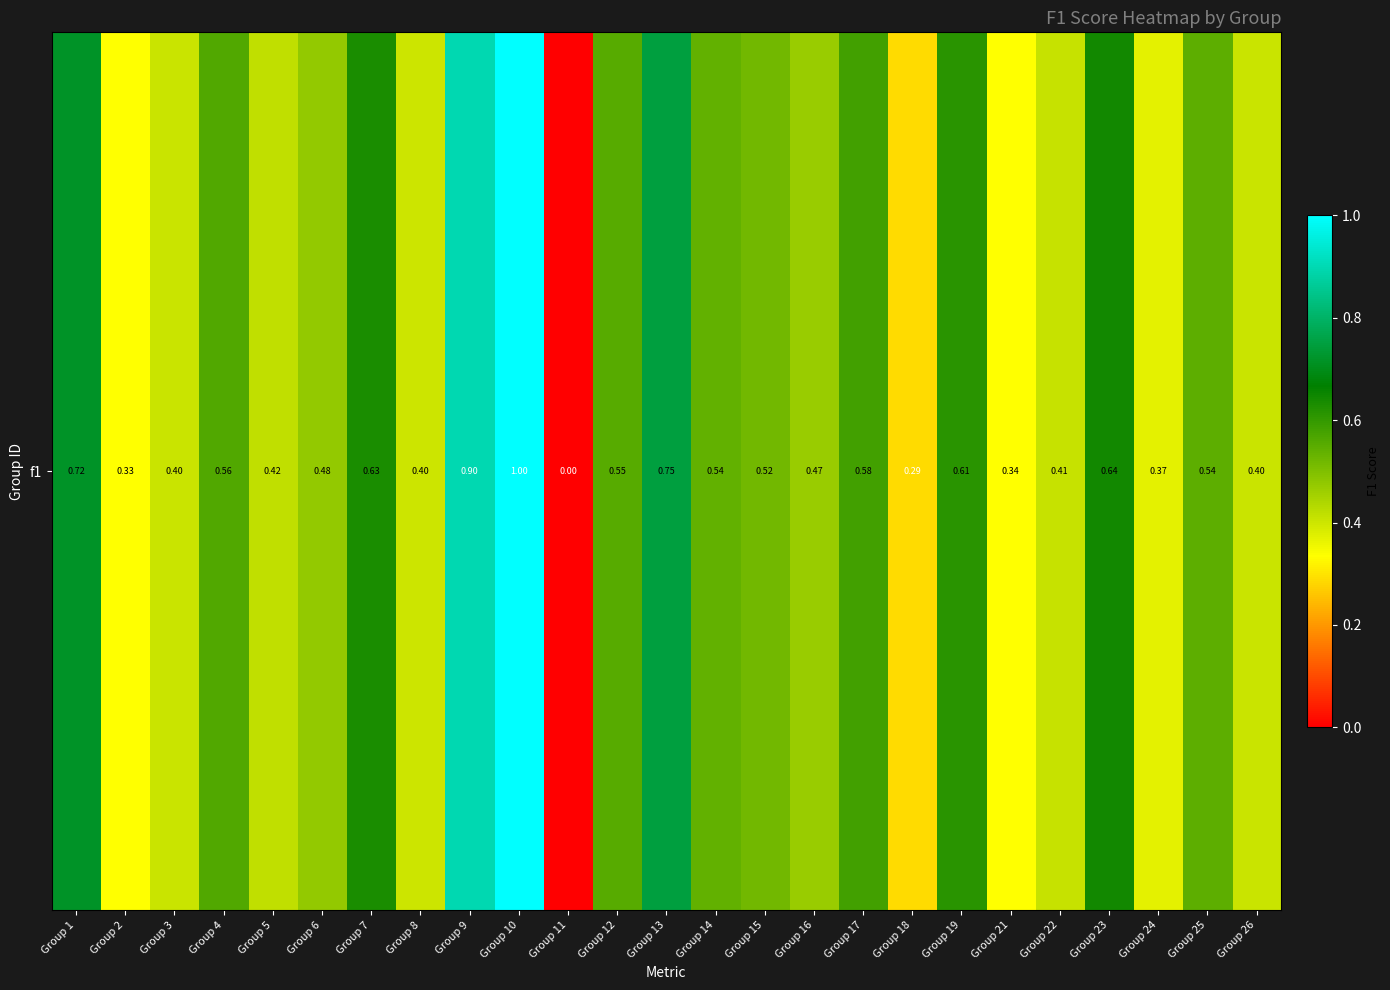

List the labels in order of value, smallest first.

Group 11, Group 18, Group 2, Group 21, Group 24, Group 8, Group 3, Group 26, Group 22, Group 5, Group 16, Group 6, Group 15, Group 14, Group 25, Group 12, Group 4, Group 17, Group 19, Group 7, Group 23, Group 1, Group 13, Group 9, Group 10